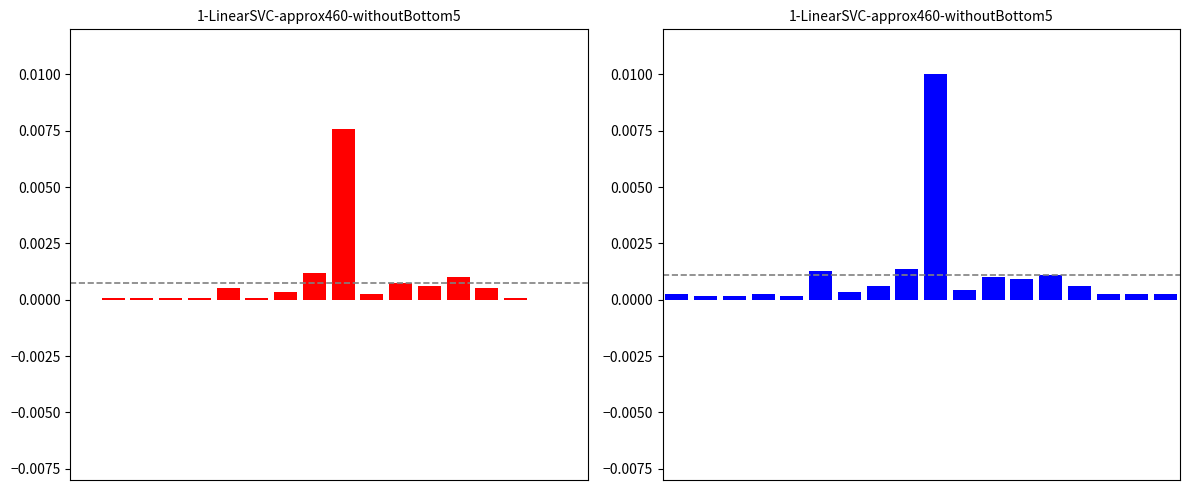

At how many categories does at least one series exceed 0?

18